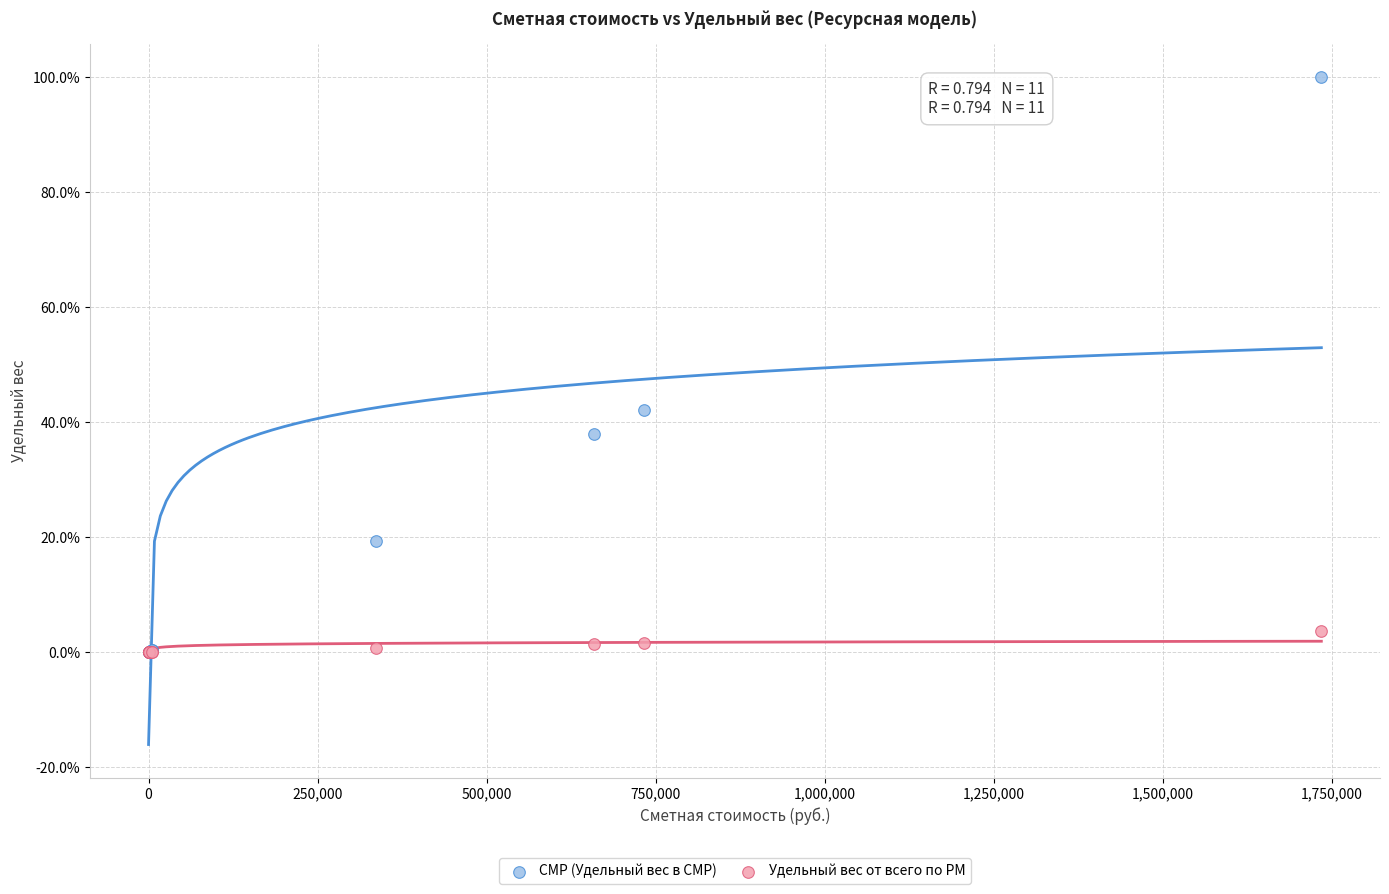

Which series contains the highest Y value?

СМР (Удельный вес в СМР)